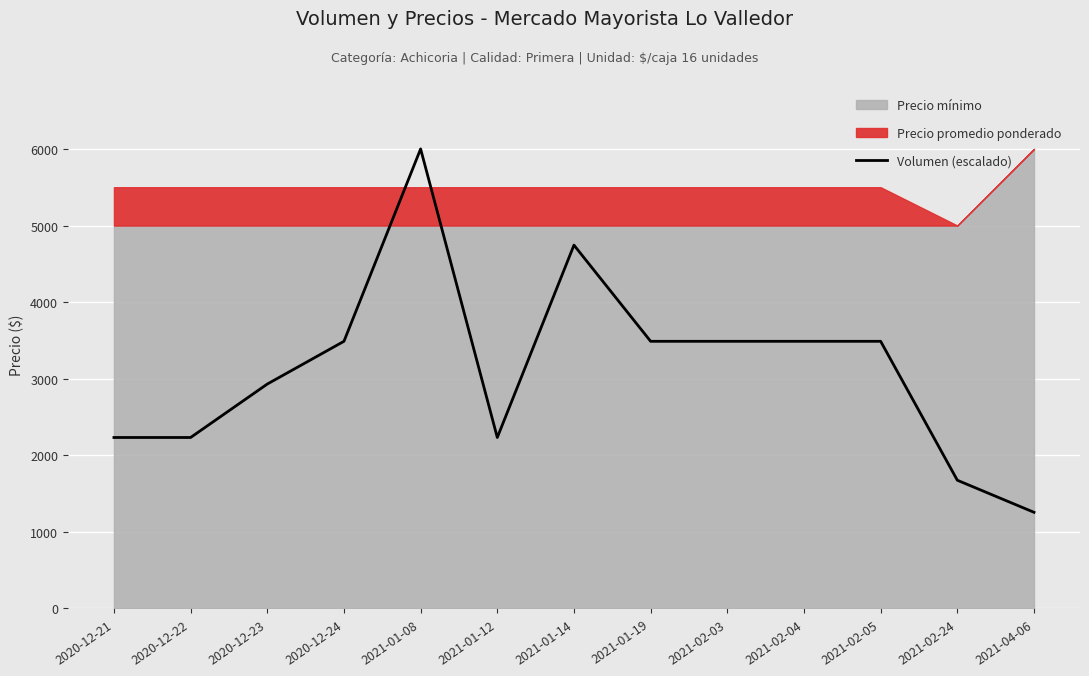

How many data points are less than 3488?

6